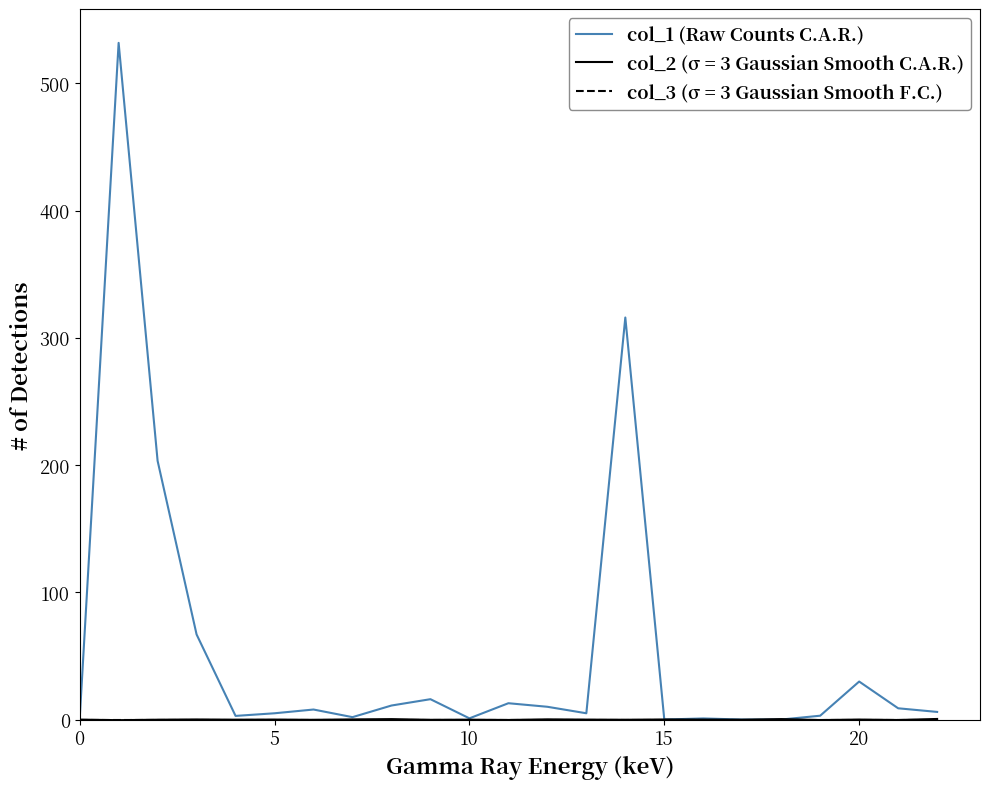

What is the greatest value displayed?

531.7